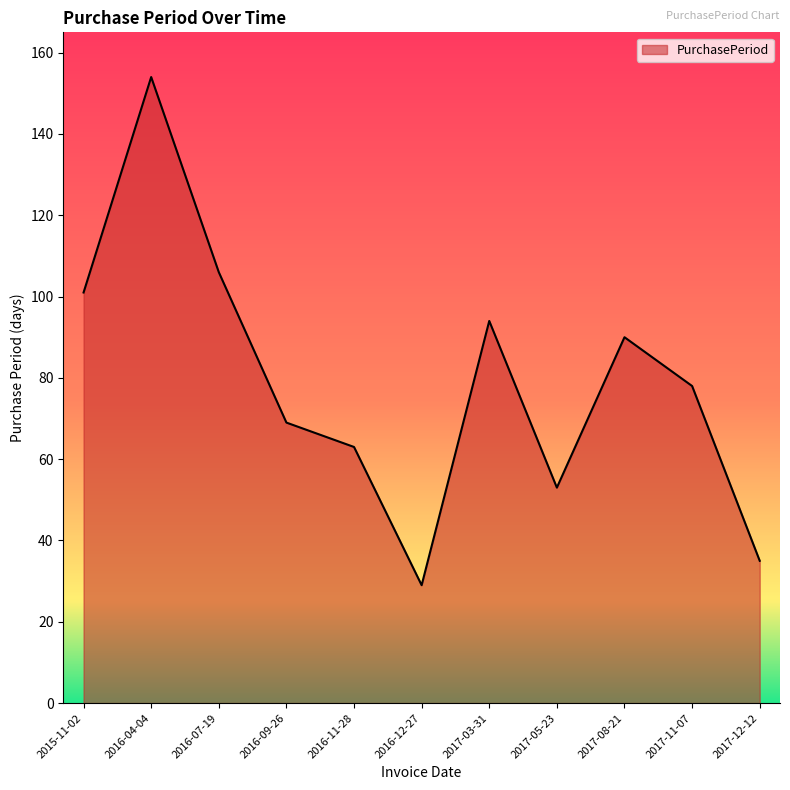

What is the sum of the values at 2017-12-12 and 2016-07-19?

141